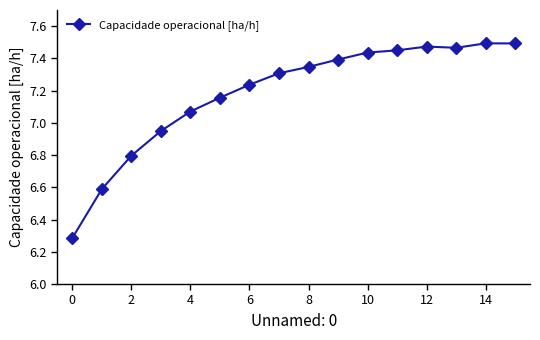

How many lines are shown in the chart?

1